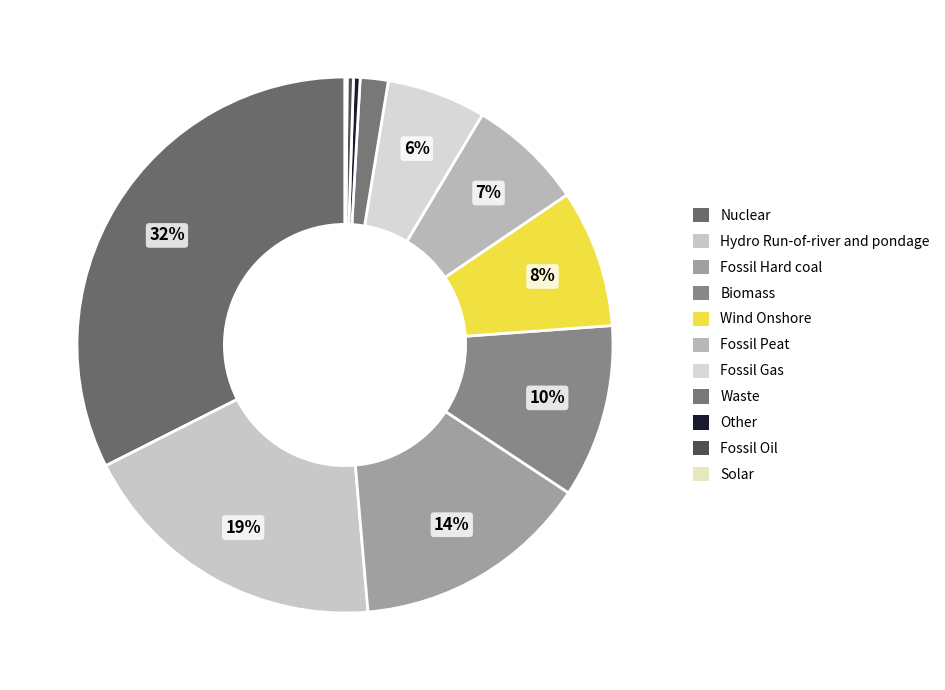

Combined, what portion of the pie is Other and Fossil Oil?

0.8%